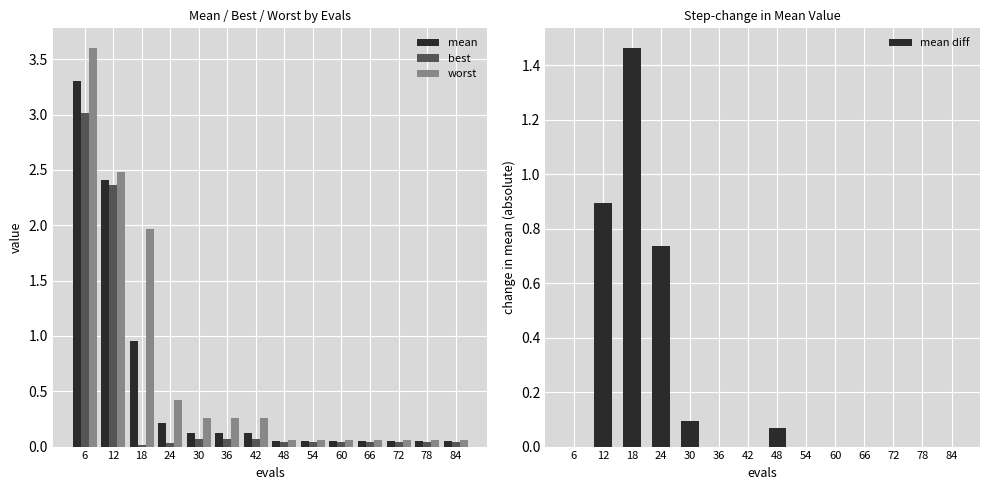

What are all the series names shown in the legend?

mean, best, worst, mean diff